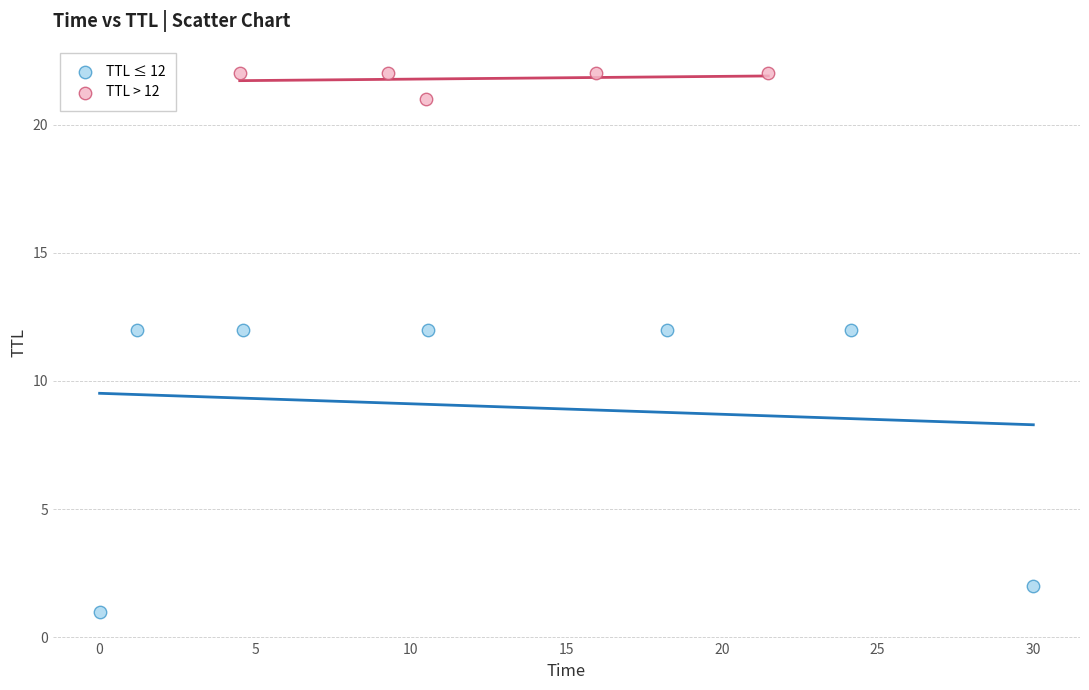

What are all the series names shown in the legend?

TTL ≤ 12, TTL > 12